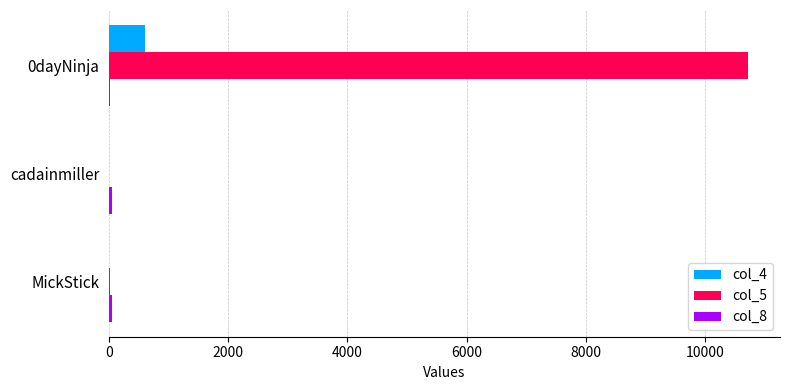

Is the value of col_5 at cadainmiller greater than the value of col_4 at 0dayNinja?

No